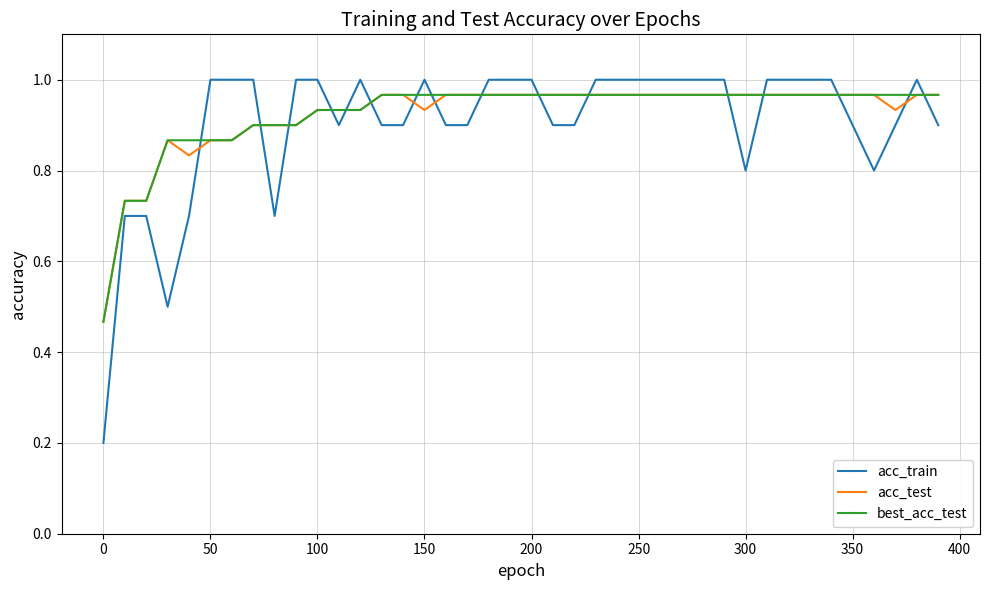

Which series has the largest range (max minus min)?

acc_train